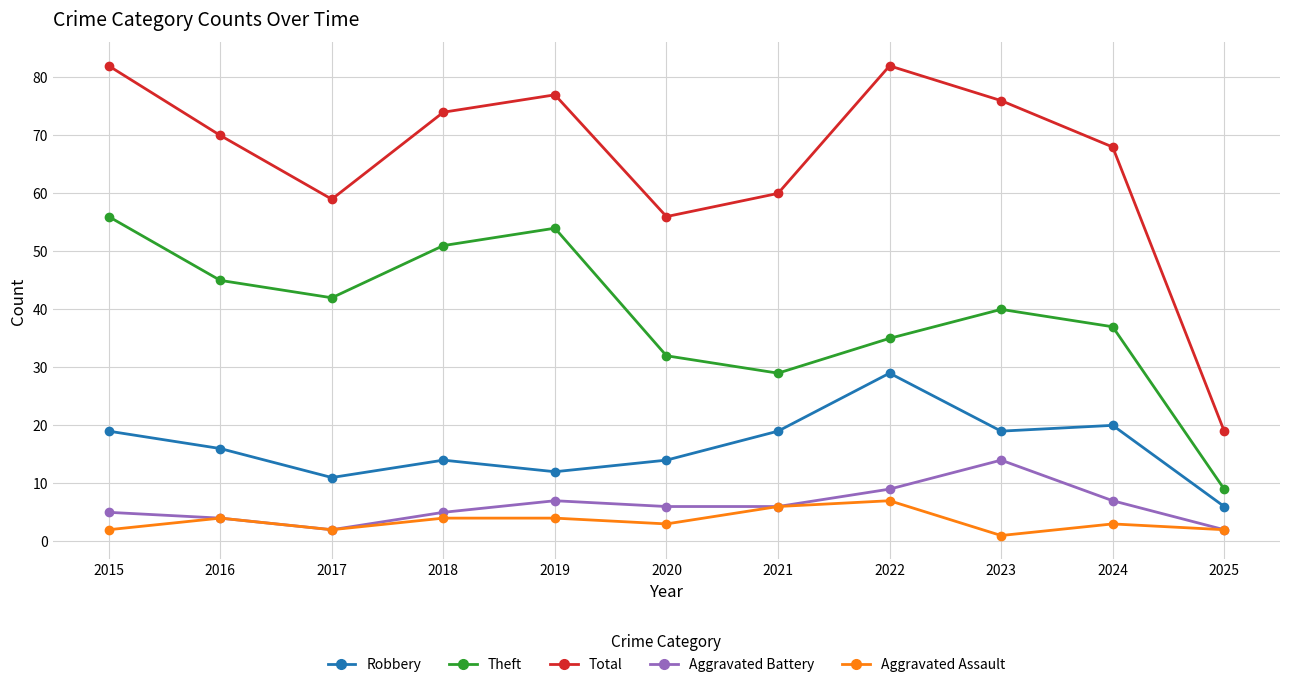

Count the Aggravated Assault values in the range 2 to 4.

8